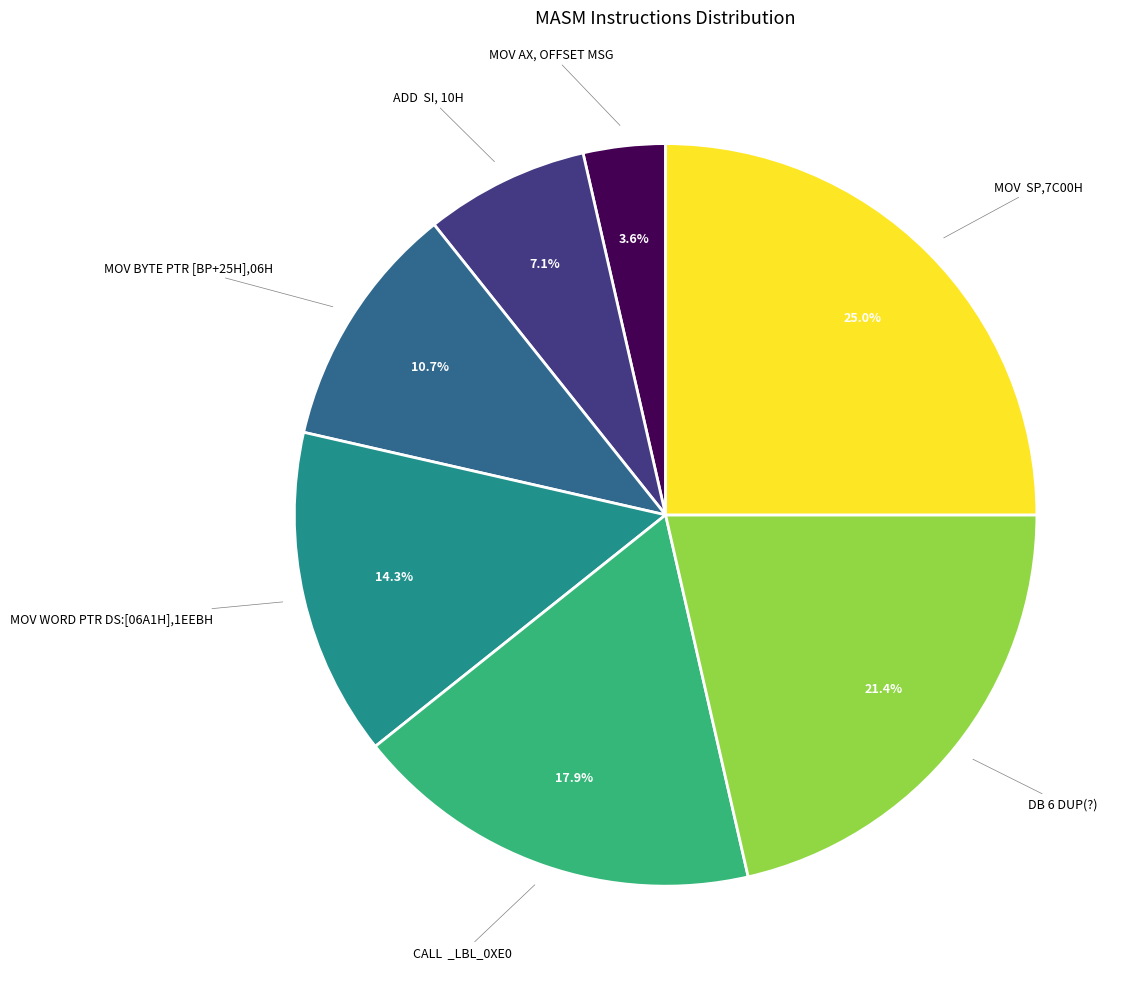

How many slices are in this pie chart?

7